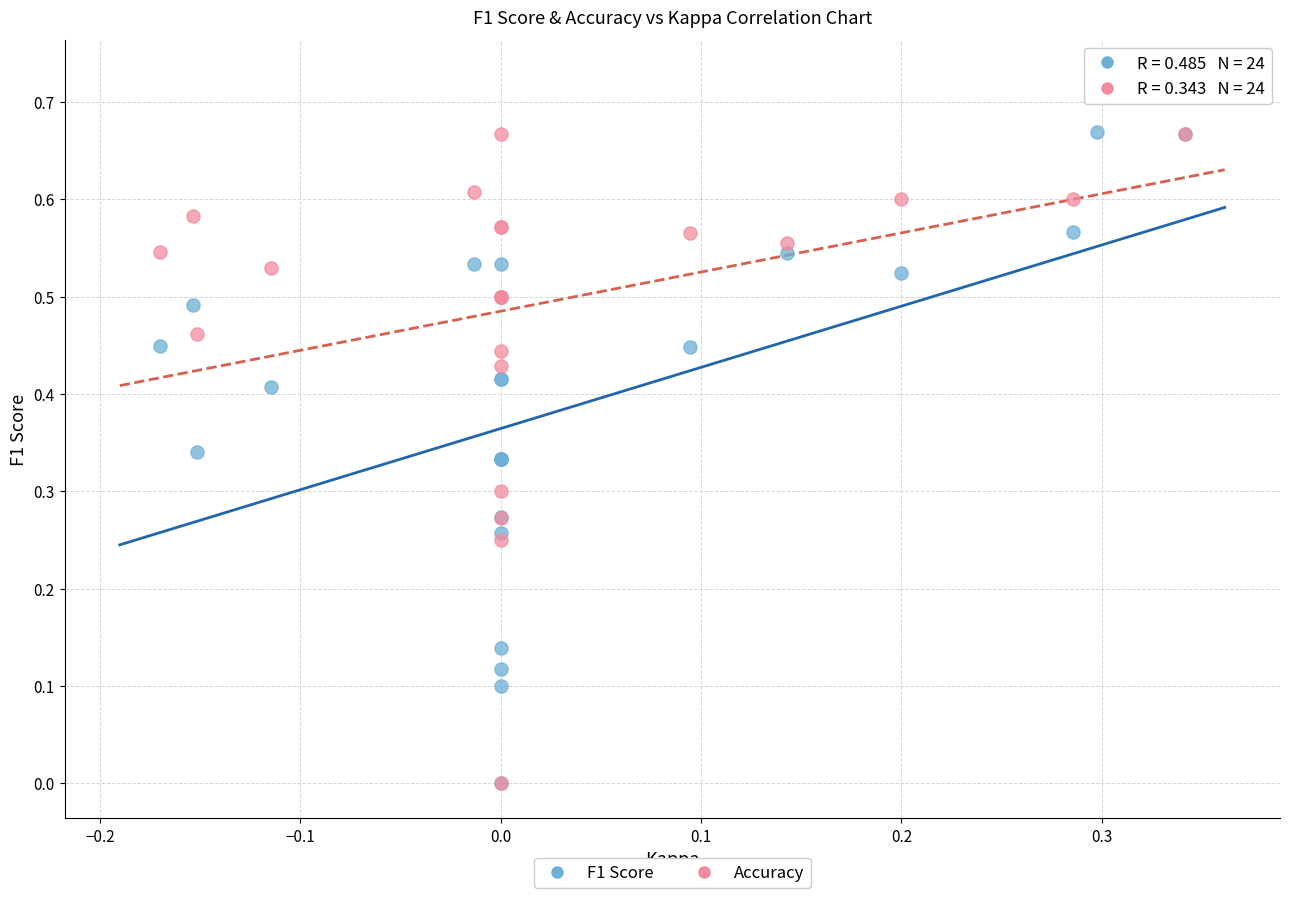

What are all the series names shown in the legend?

F1 Score, Accuracy